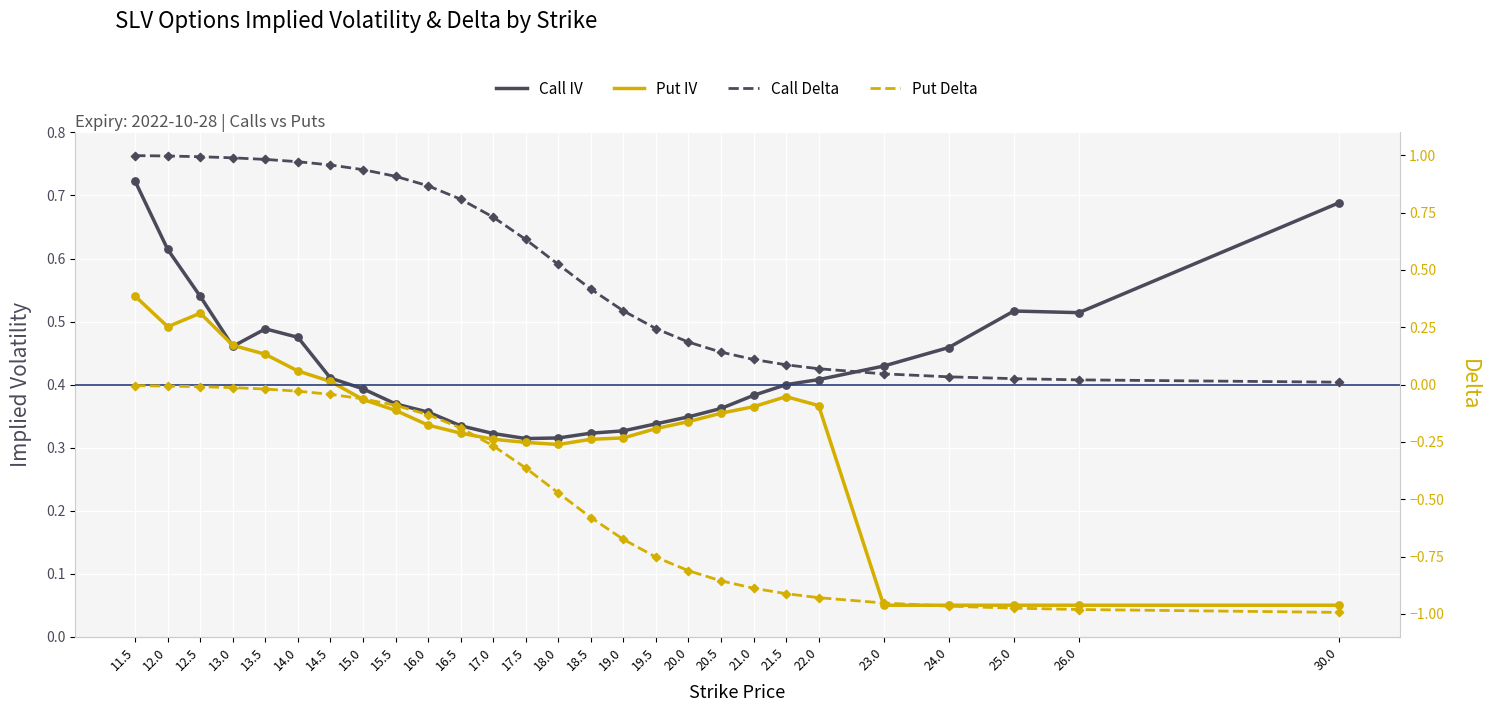

Which series has the largest total across all categories?

Call Delta